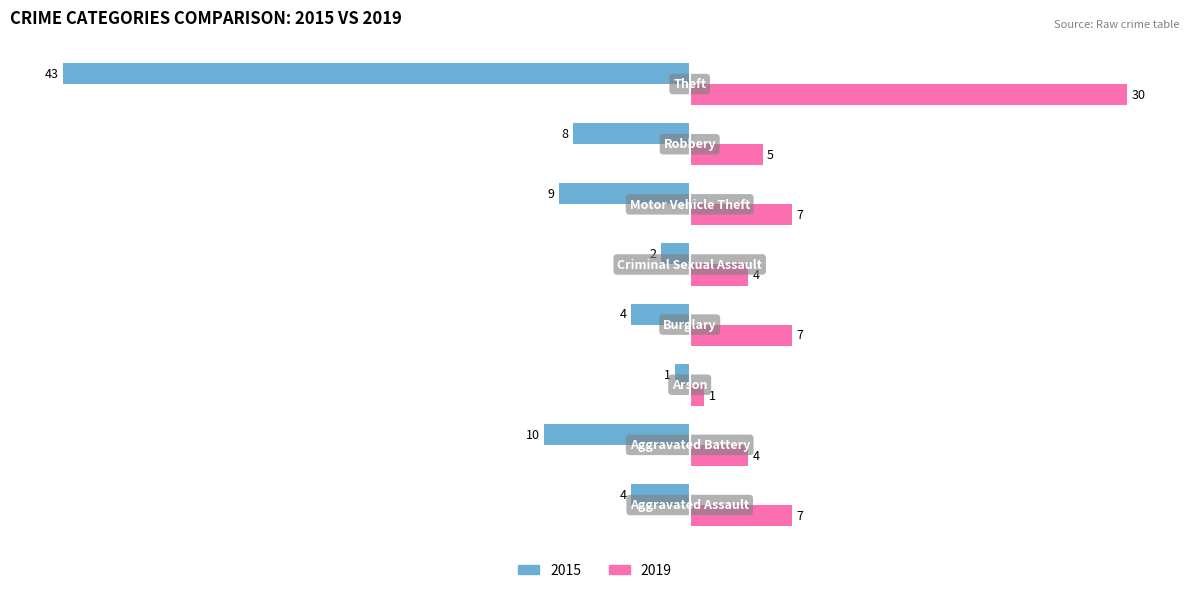

What is the average value of the 2015 series?

-10